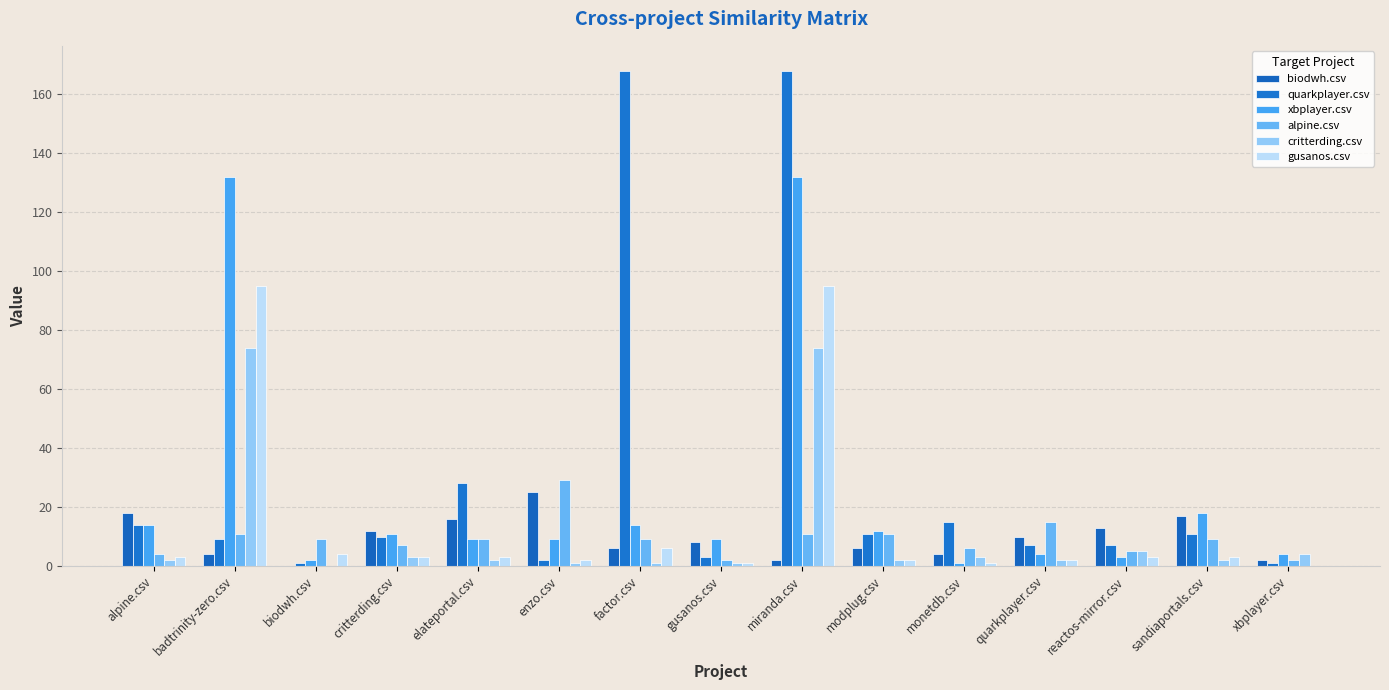

At which category is the sum across all series the highest?

miranda.csv